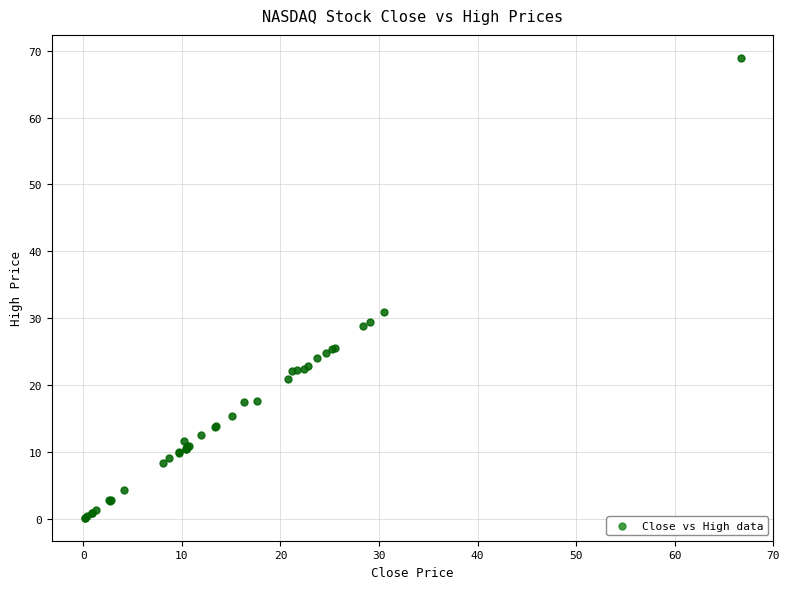

What Y value in the scatter plot is closest to 34?

31.0